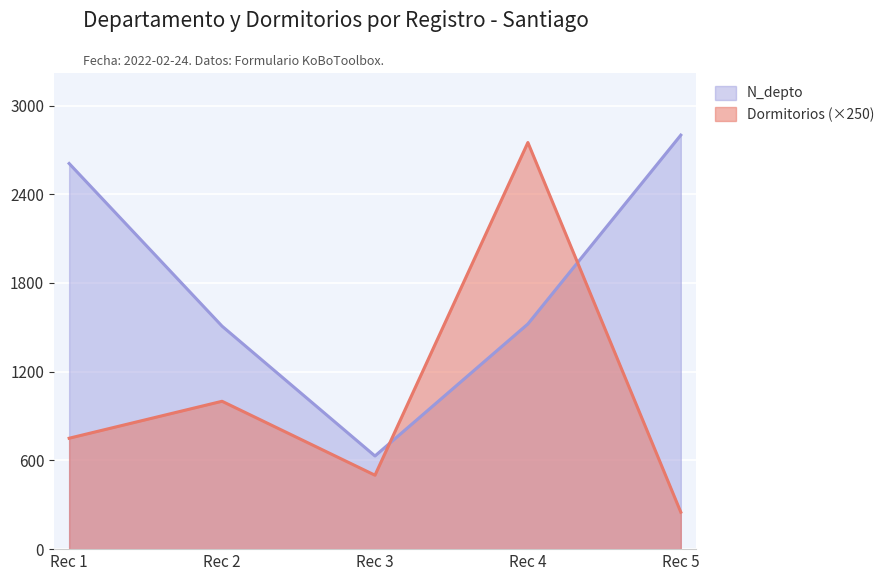

Which series has the largest range (max minus min)?

Dormitorios (×250)